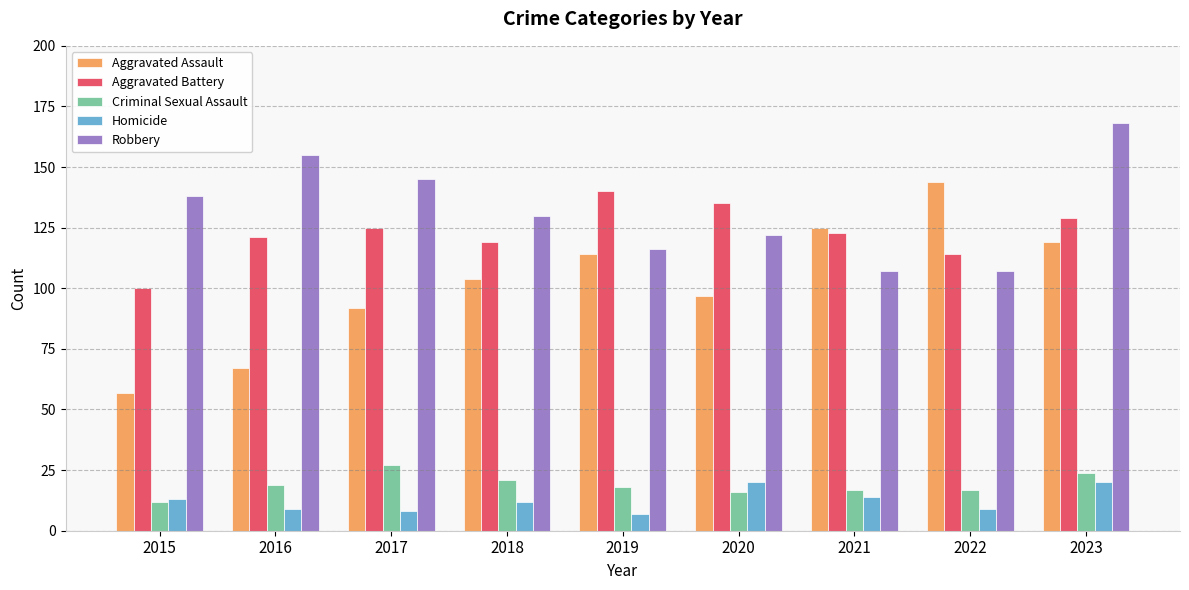

The Aggravated Assault series shows 144 at 2022. True or false?

True